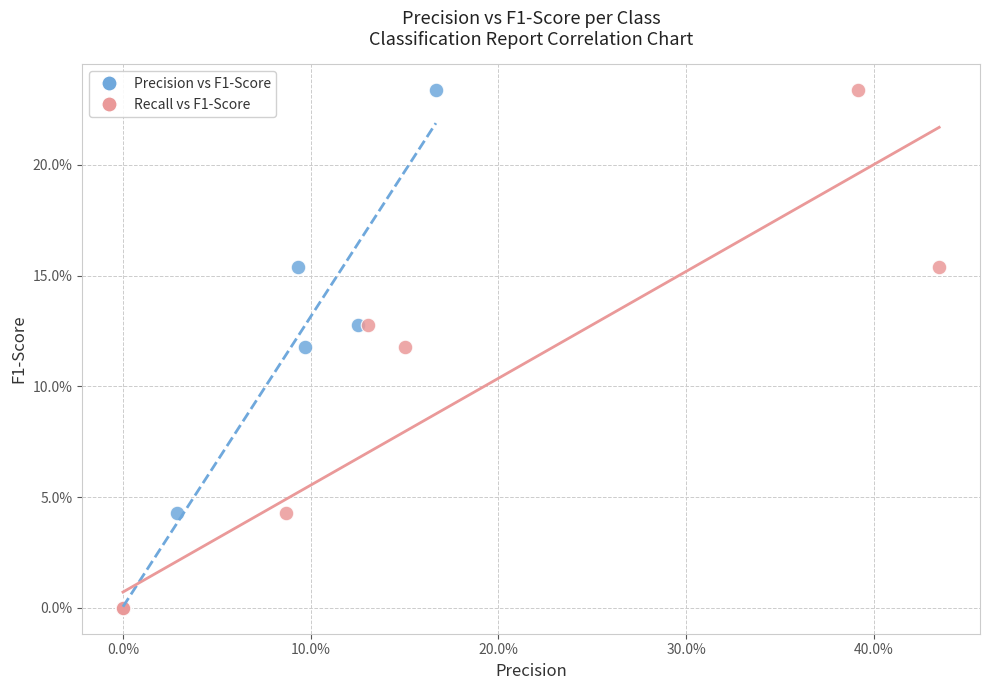

What are all the series names shown in the legend?

Precision vs F1-Score, Recall vs F1-Score